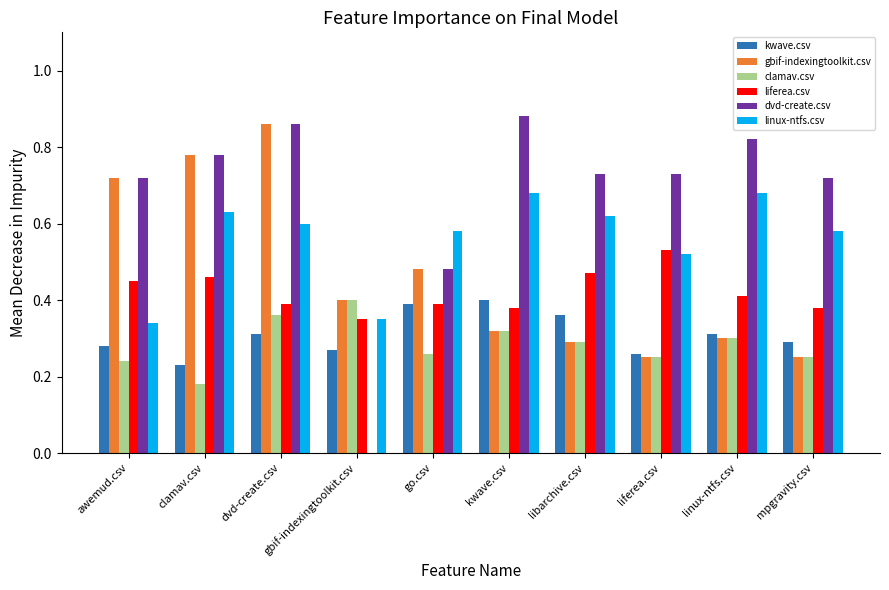

How many gbif-indexingtoolkit.csv values are between 0 and 1?

10